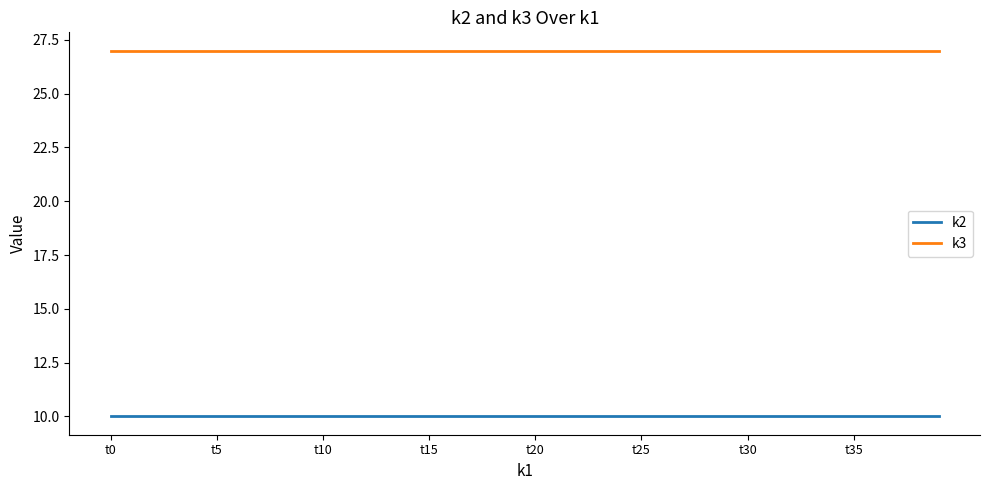

True or false: k2 and k3 cross at least once.

False